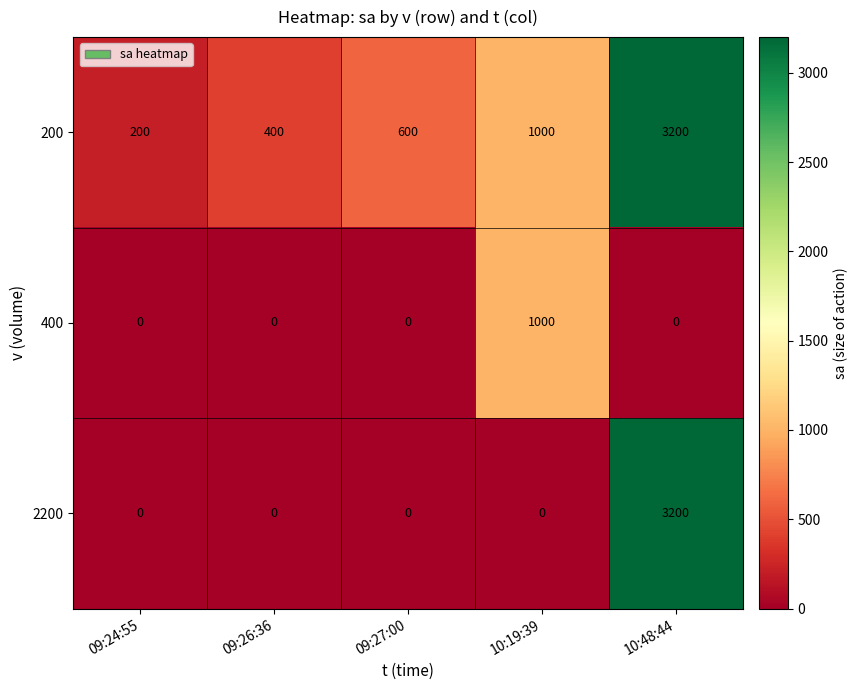

What is the average value of the 400 series?

200